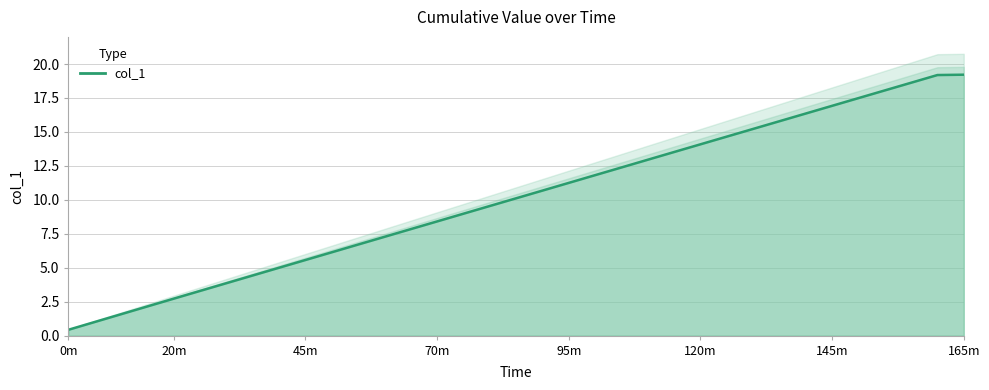

Approximately how many times larger is the value at 1639591813.0 compared to 1639583700.0?

5.0